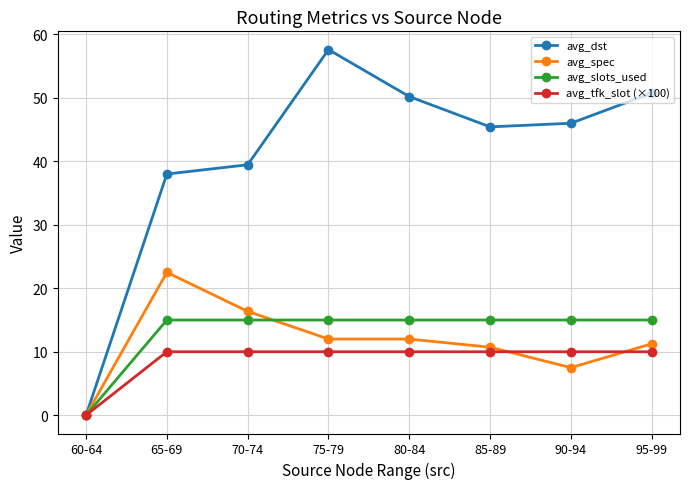

Which category has the lowest value in the avg_slots_used series?

60-64